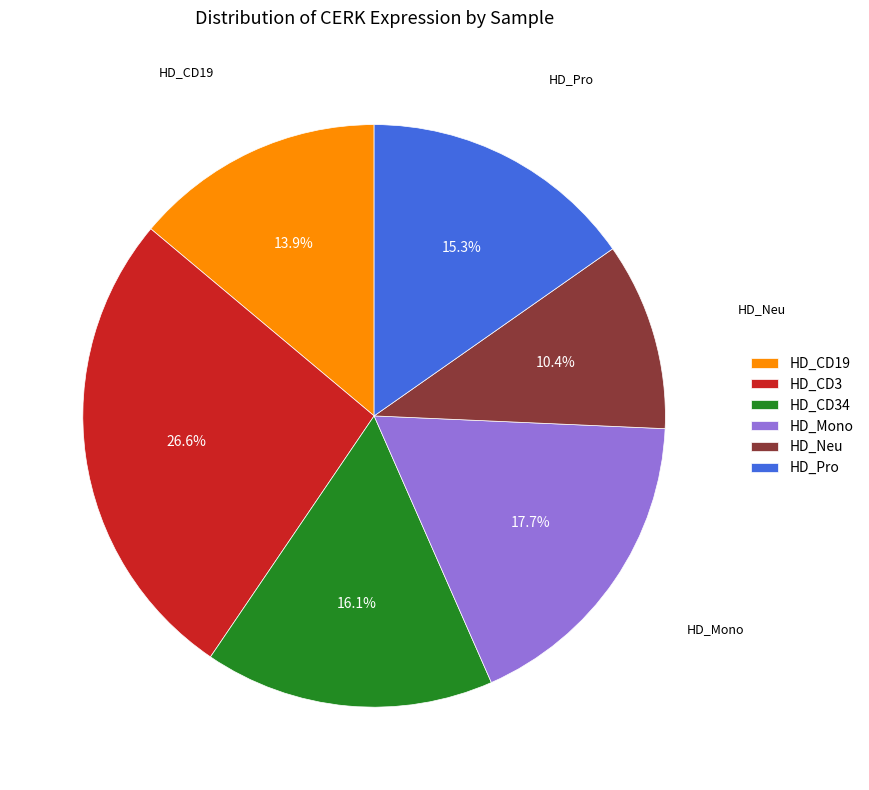

How many slices are in this pie chart?

6